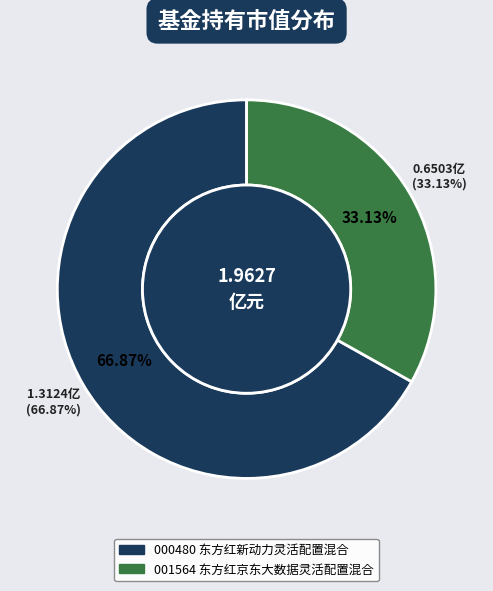

What percentage is NOT represented by 东方红京东大数据灵活配置混合?

66.9%